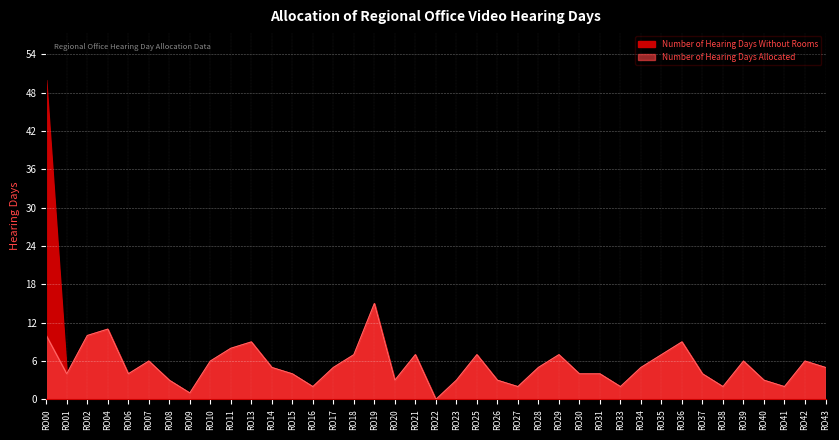

What are all the series names shown in the legend?

Number of Hearing Days Allocated, Number of Hearing Days Without Rooms